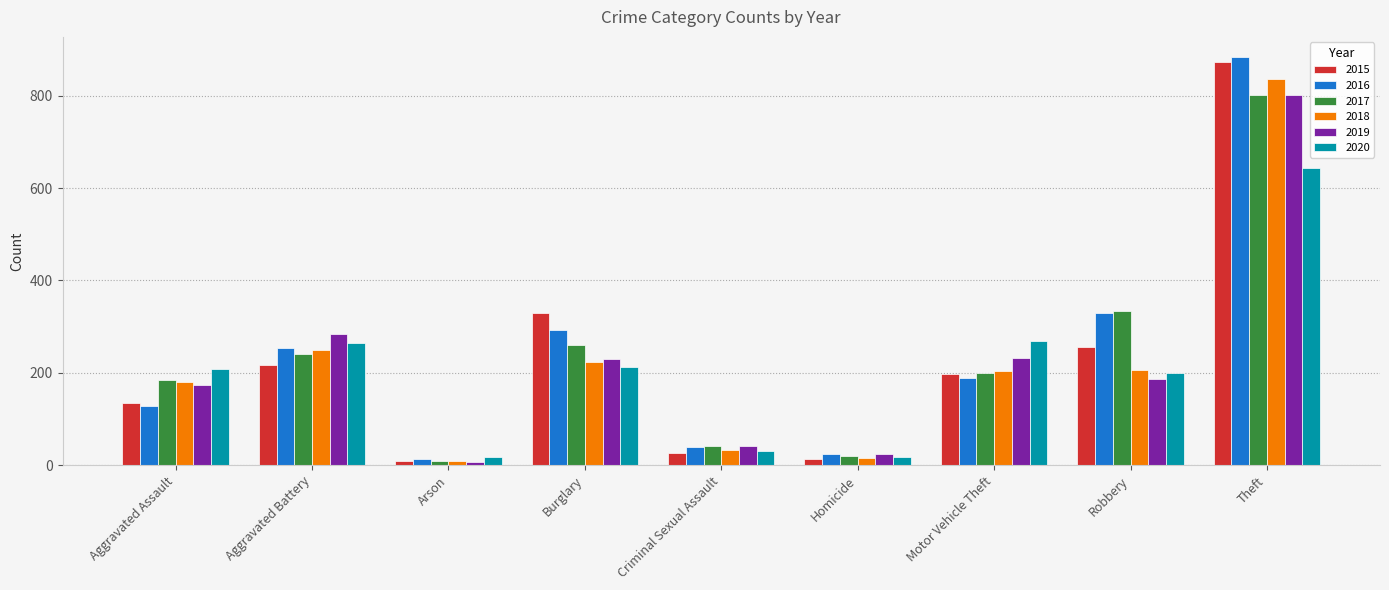

How many data points in 2020 are less than 209?

4